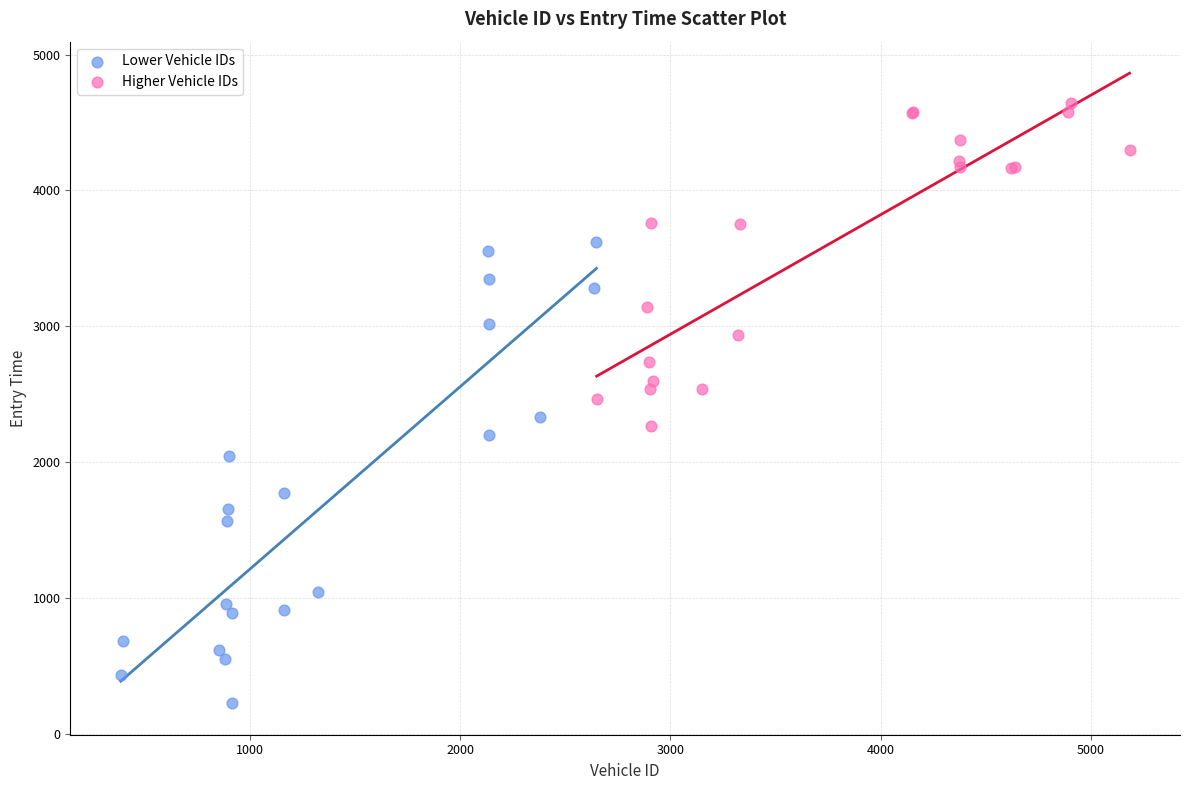

Which series reaches the minimum Y coordinate?

Lower Vehicle IDs